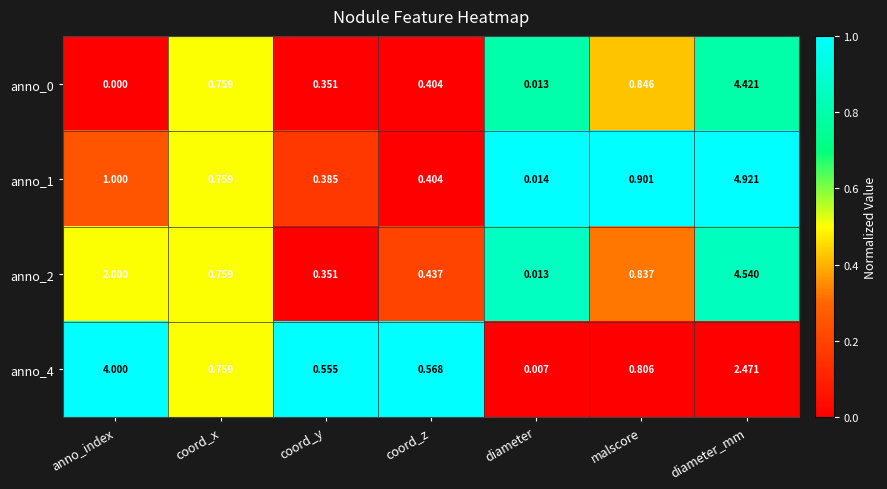

Count the number of data series in this chart.

4